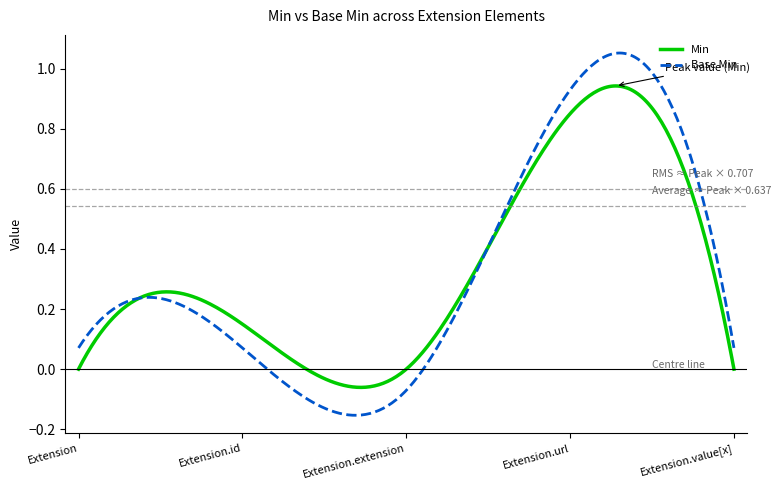

List the series in order of their peak value, highest first.

Base Min, Min